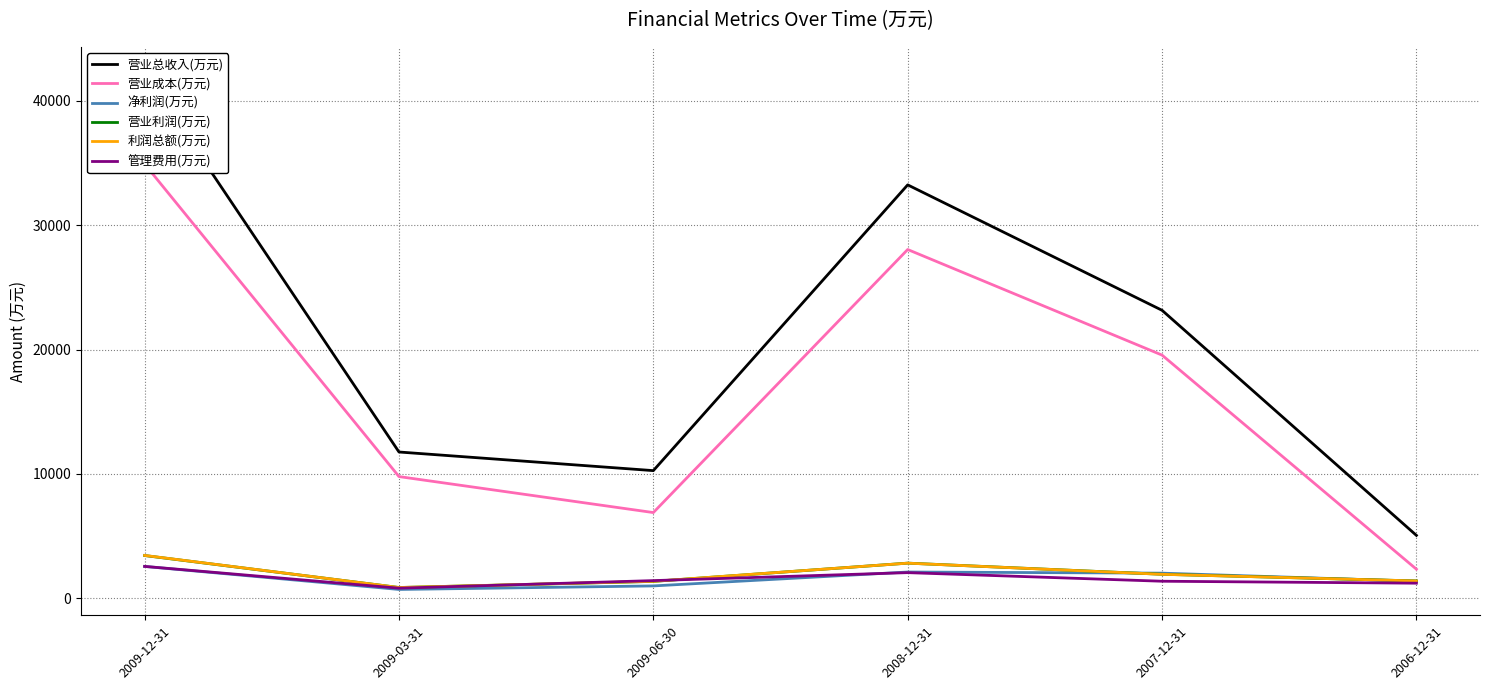

Where is the first local maximum for 营业总收入(万元)?

2008-12-31